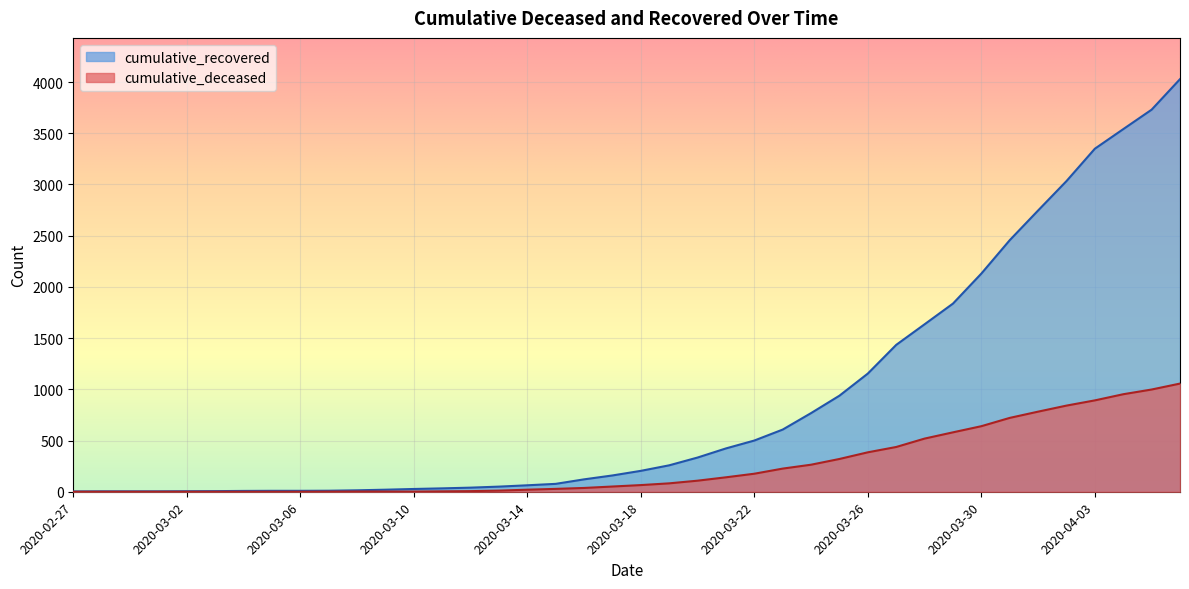

What is the total value across all series at 2020-03-07?

11